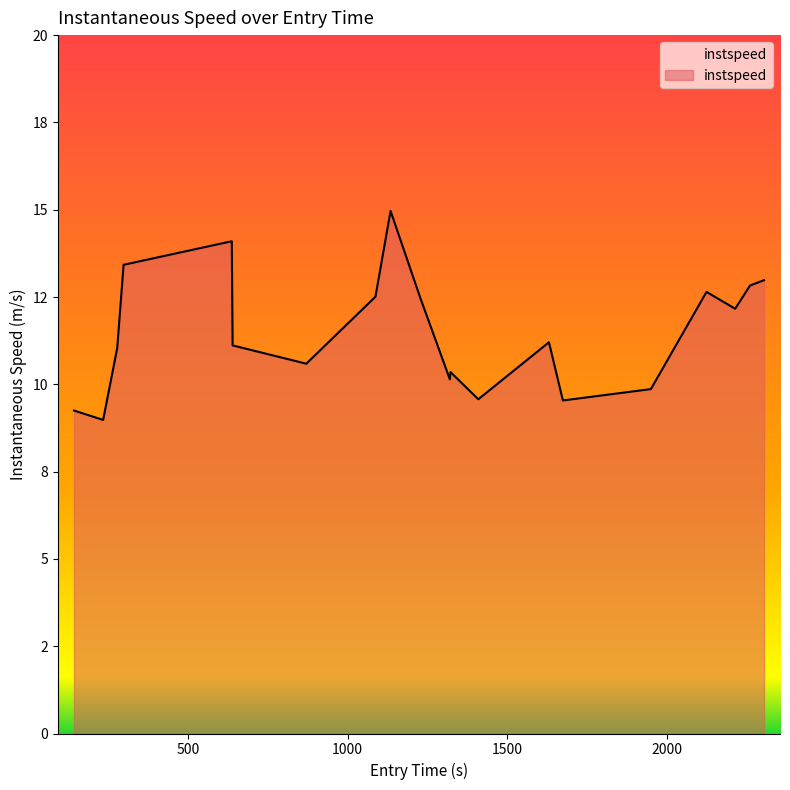

How many series are shown in this chart?

1